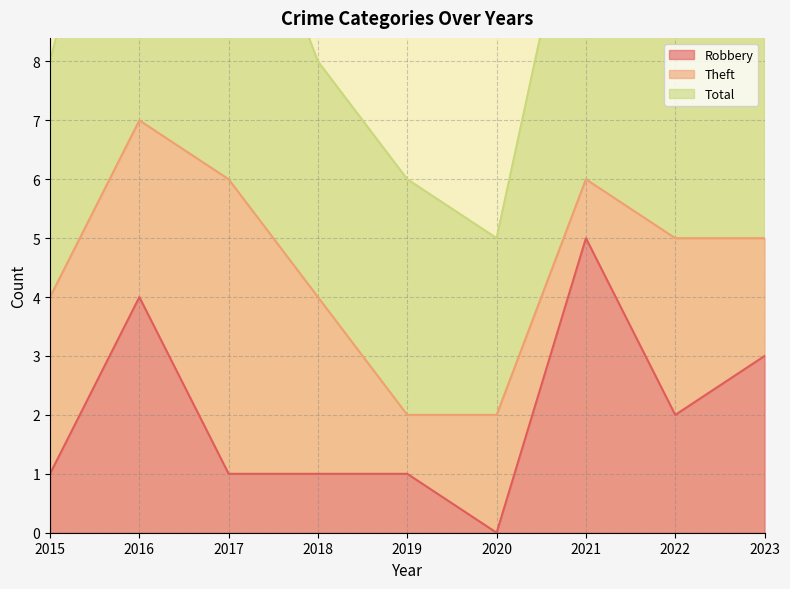

True or false: Robbery and Total cross at least once.

False